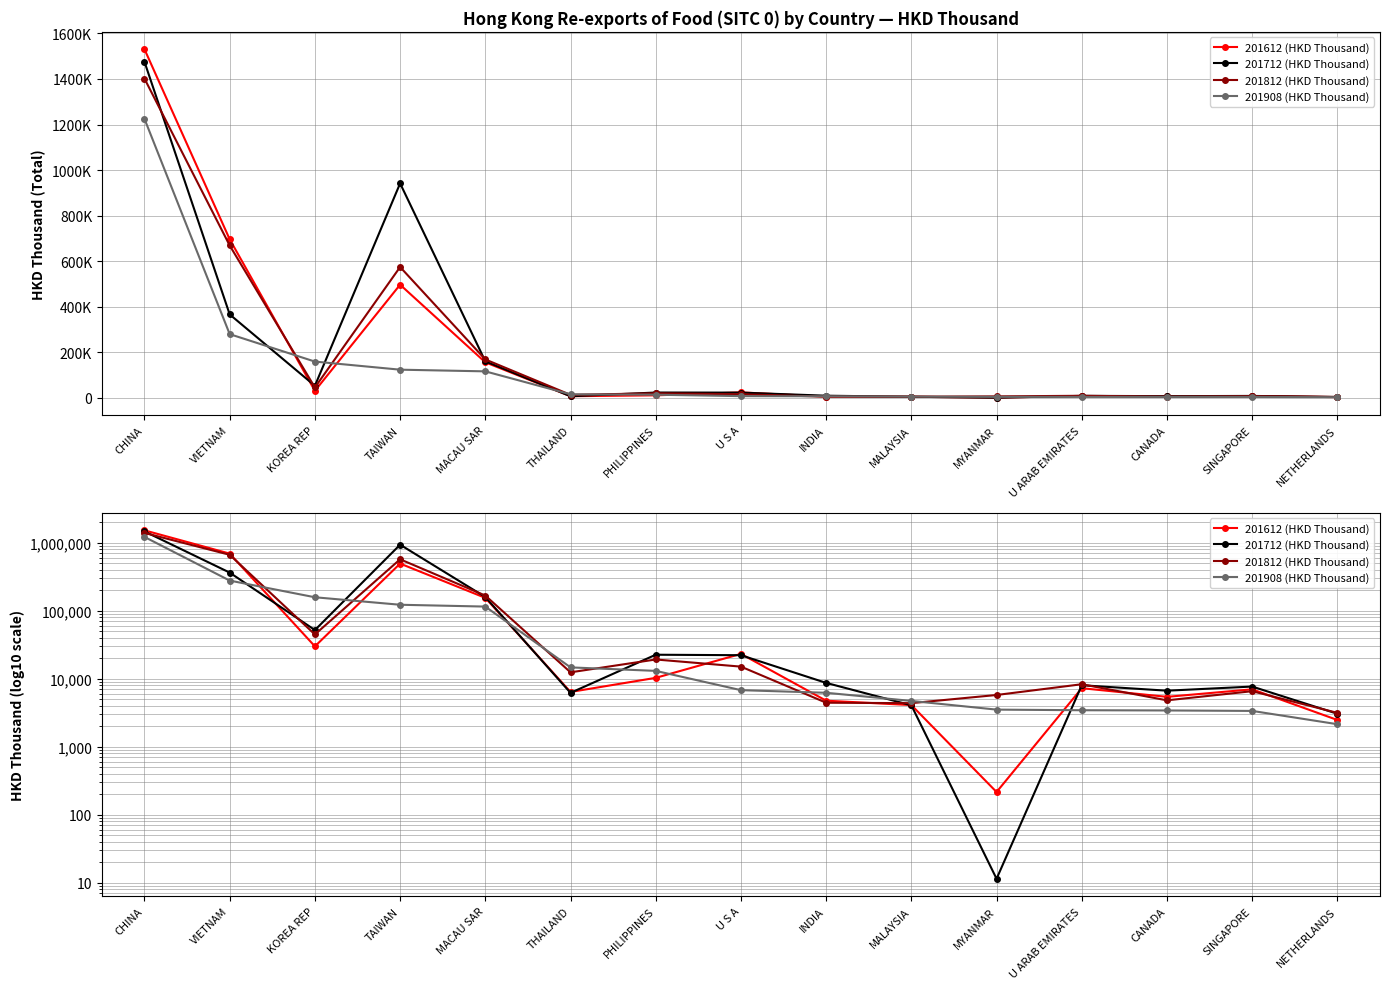

How many lines are shown in the chart?

4